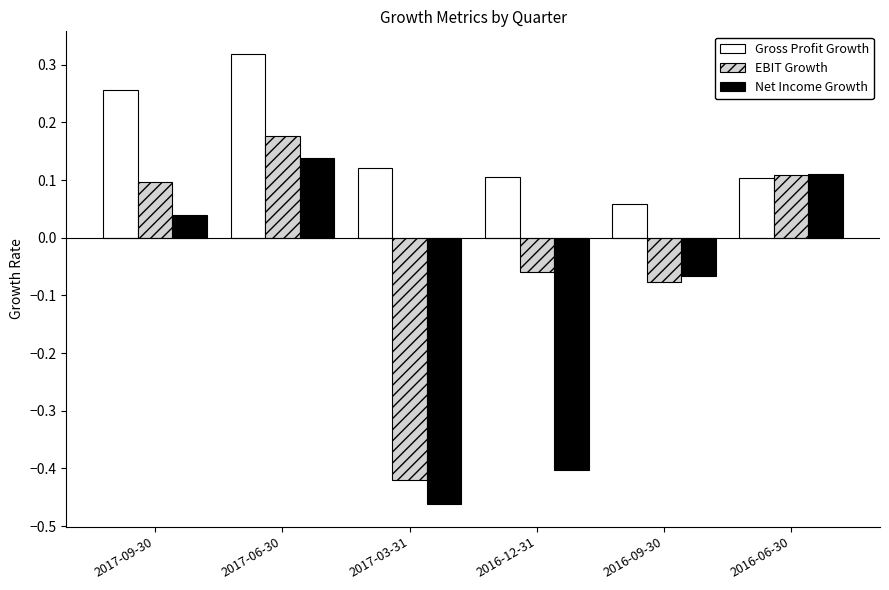

What is the sum of all Gross Profit Growth values?

1.0